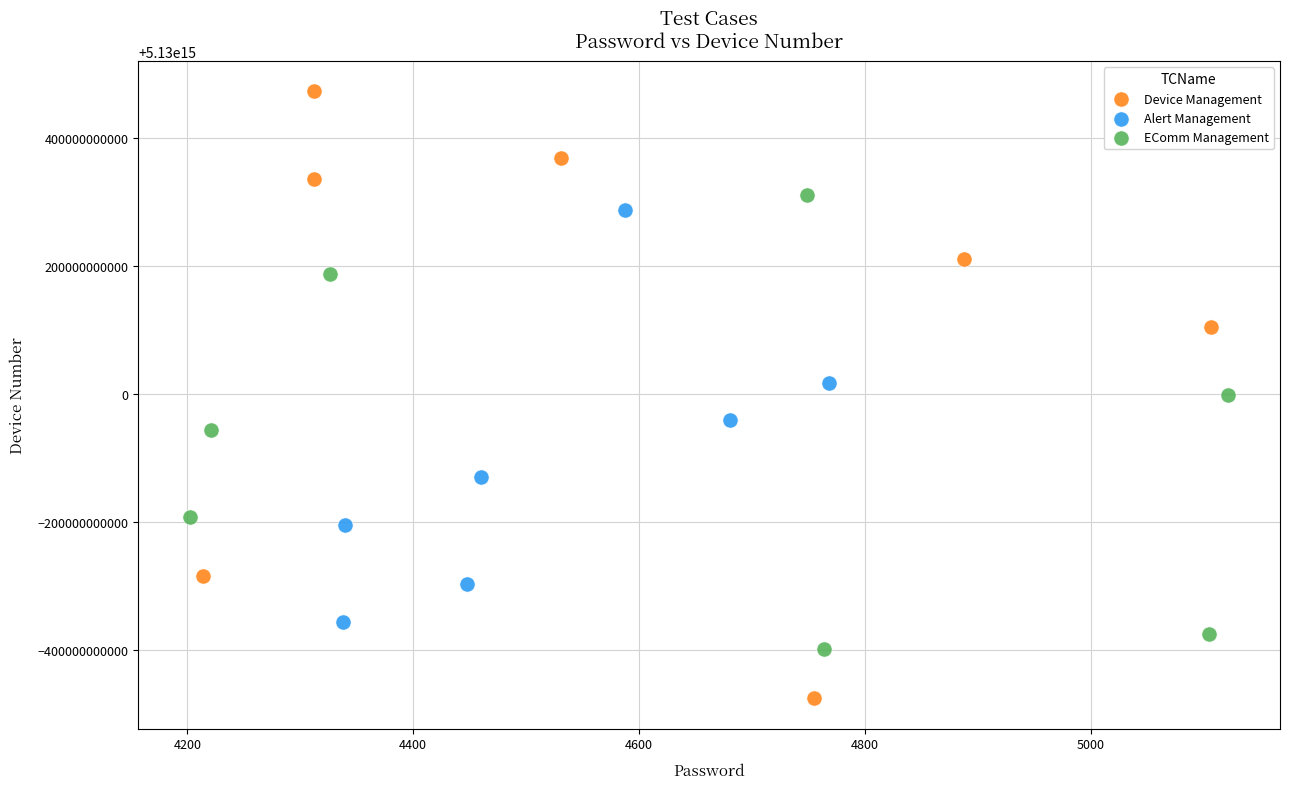

Which series has the largest Y range (max minus min)?

Device Management